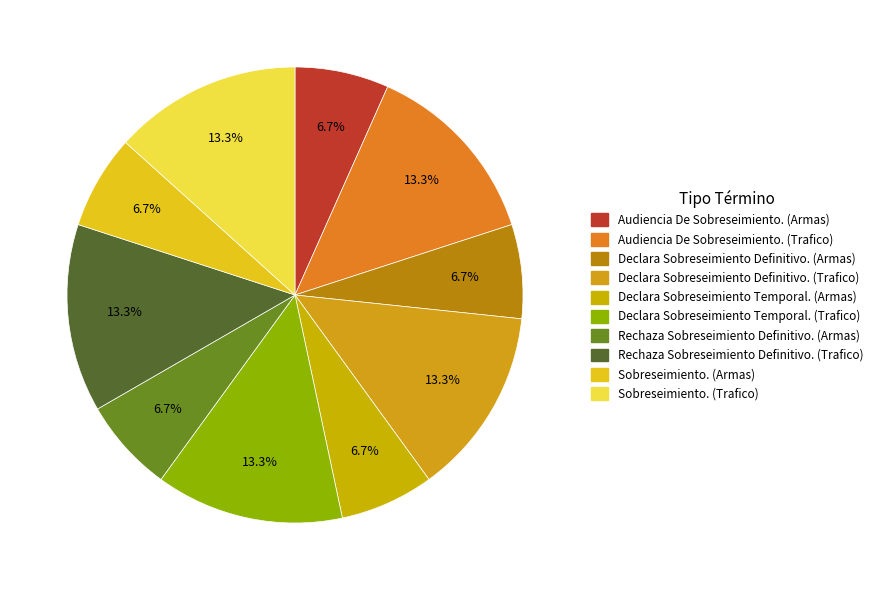

How many slices are in this pie chart?

10